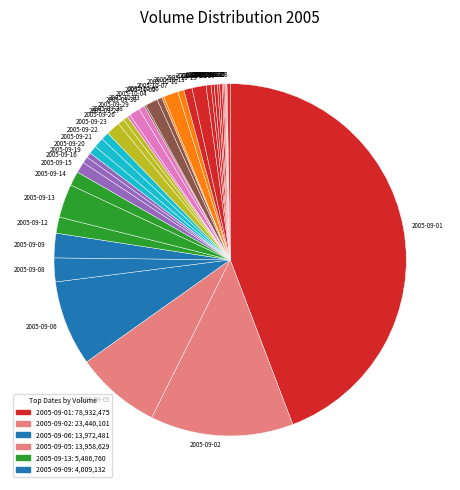

Between 2005-09-01 and 2005-09-19, which is larger?

2005-09-01